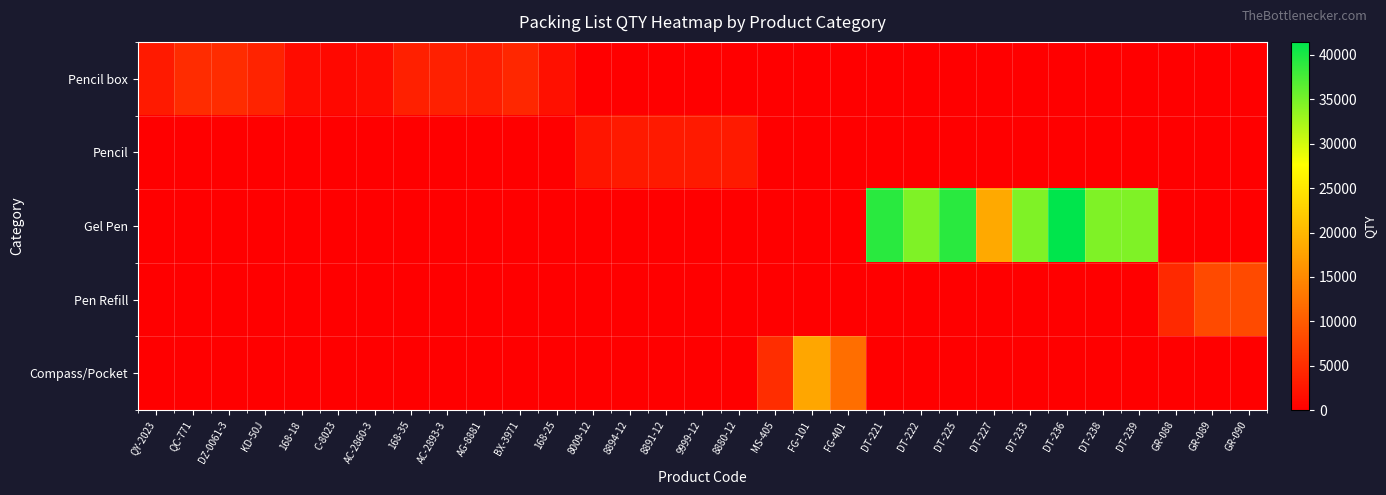

What is the total value across all series at DZ-0061-3?

4800